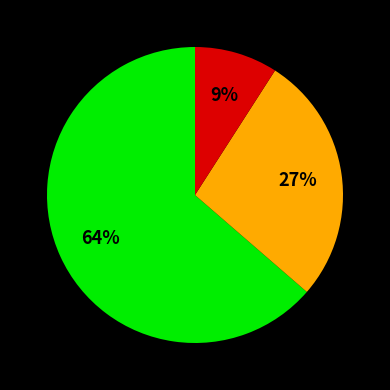

Is there a majority slice in this chart?

Yes